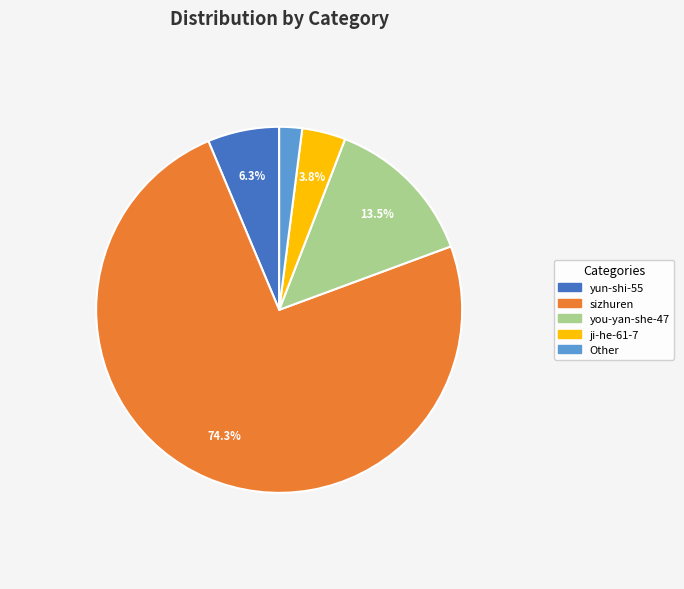

Is there any slice that represents more than half of the pie?

Yes